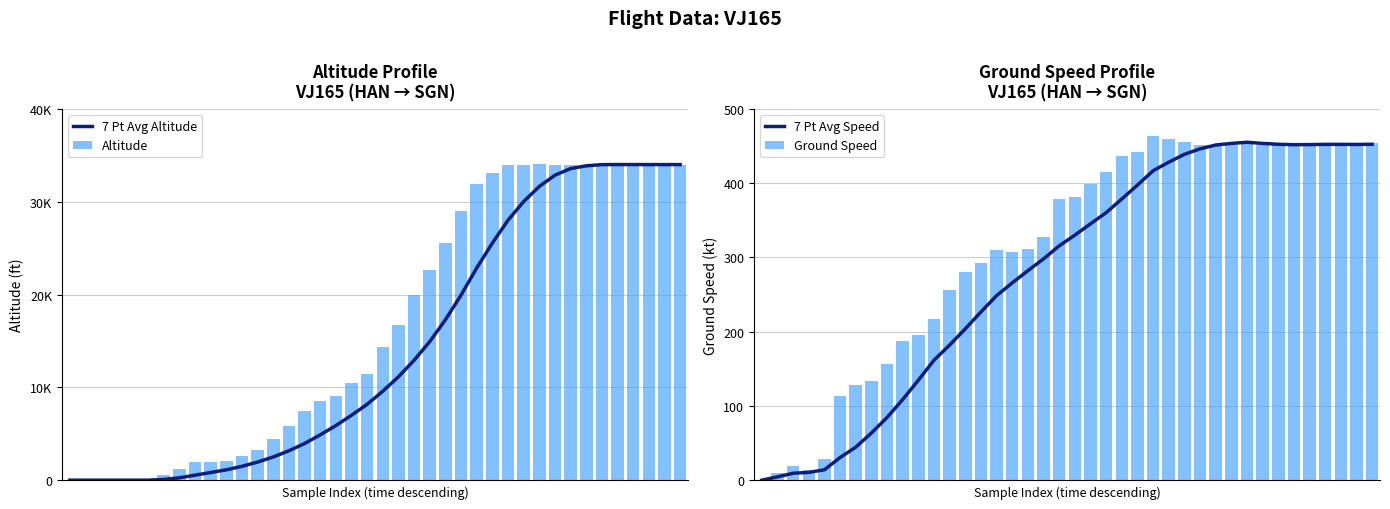

What is the difference between the 7 Pt Avg Altitude values at 35 and 28?

6000.0